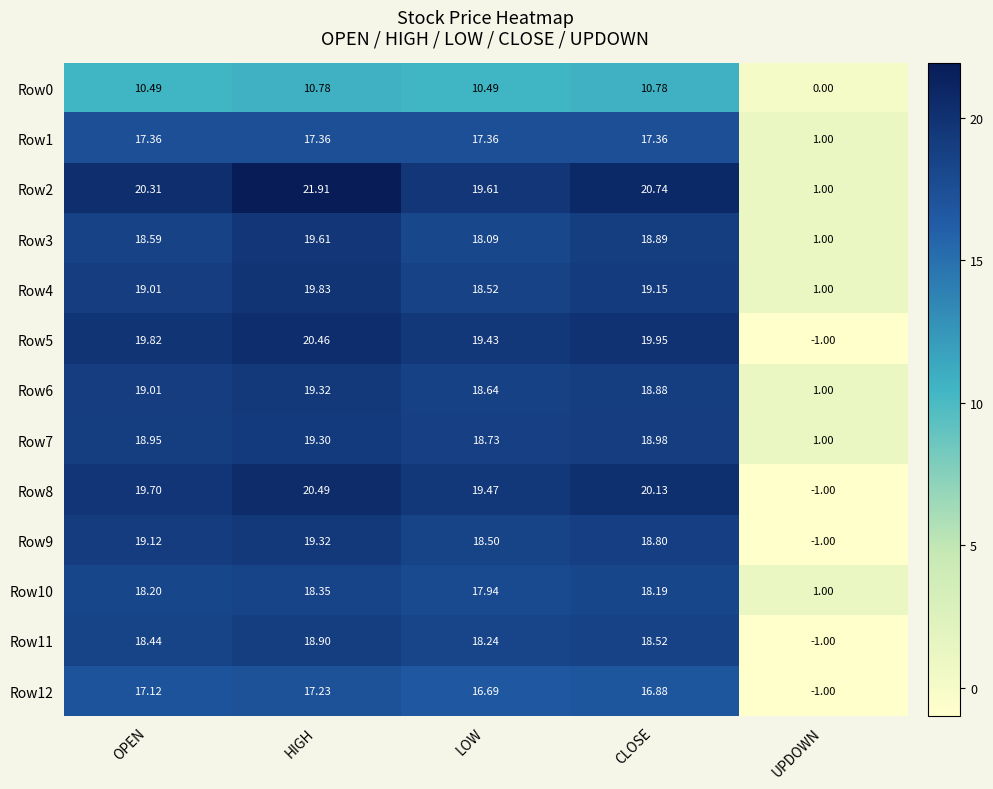

Where is Row0 nearest to the value 5?

UPDOWN